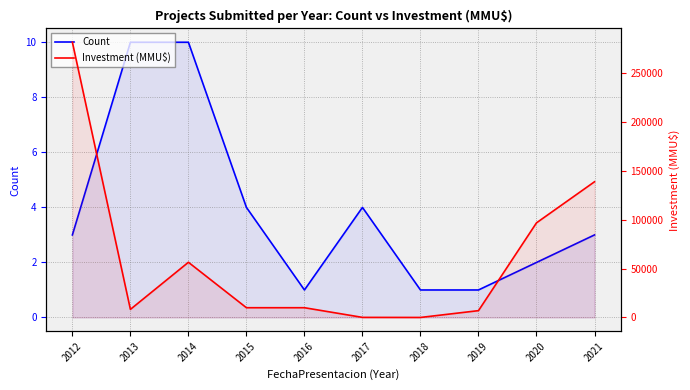

How many data points in Count are less than 3?

4